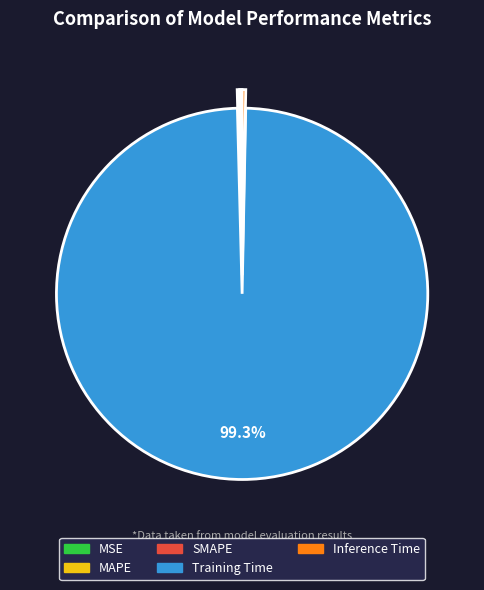

Which slice is the largest?

Training Time